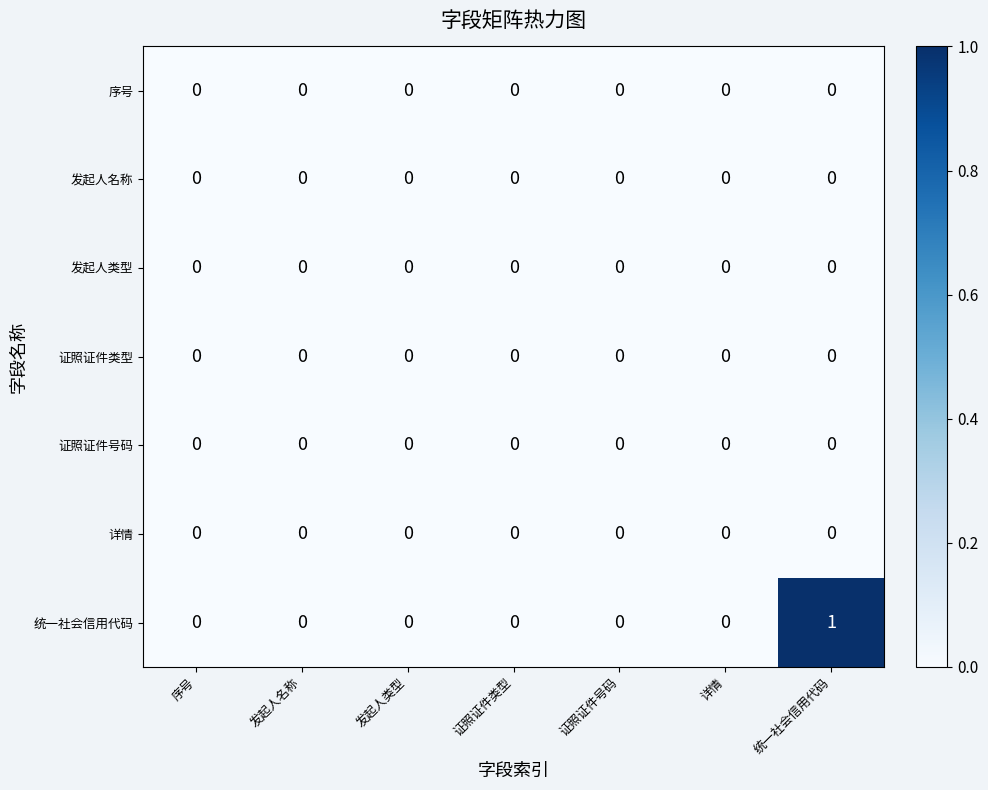

What is the total value across all series at 统一社会信用代码?

1